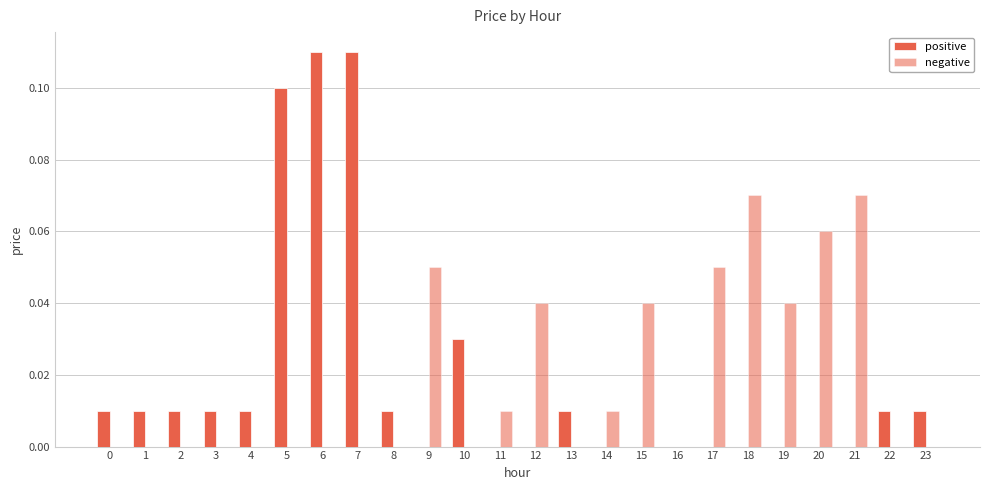

True or false: positive has a value of -0.1 at 14.

False